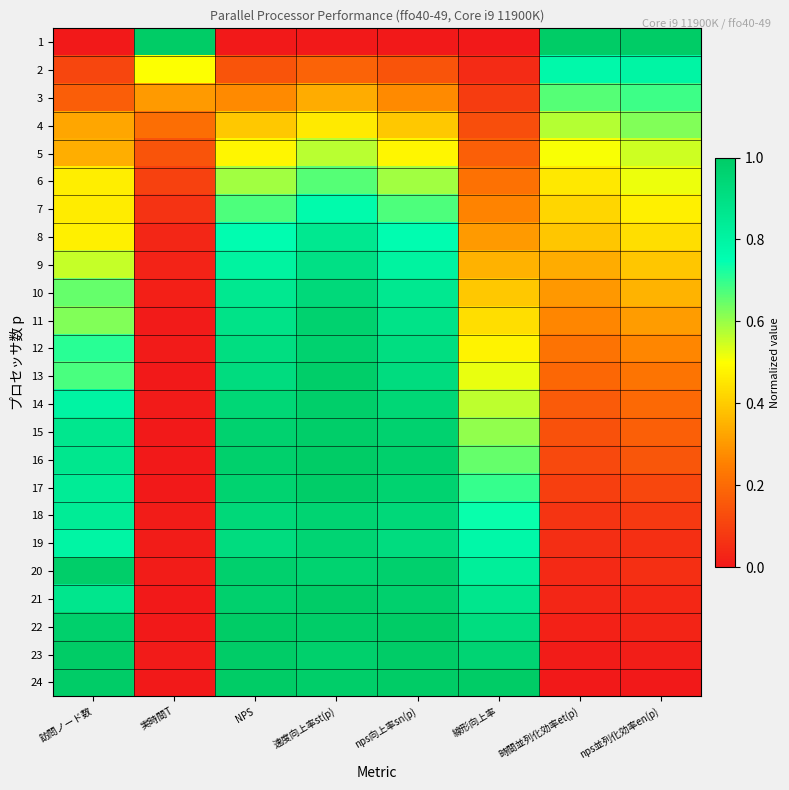

What is the difference between the highest and lowest values at nps並列化効率en(p)?

1.0